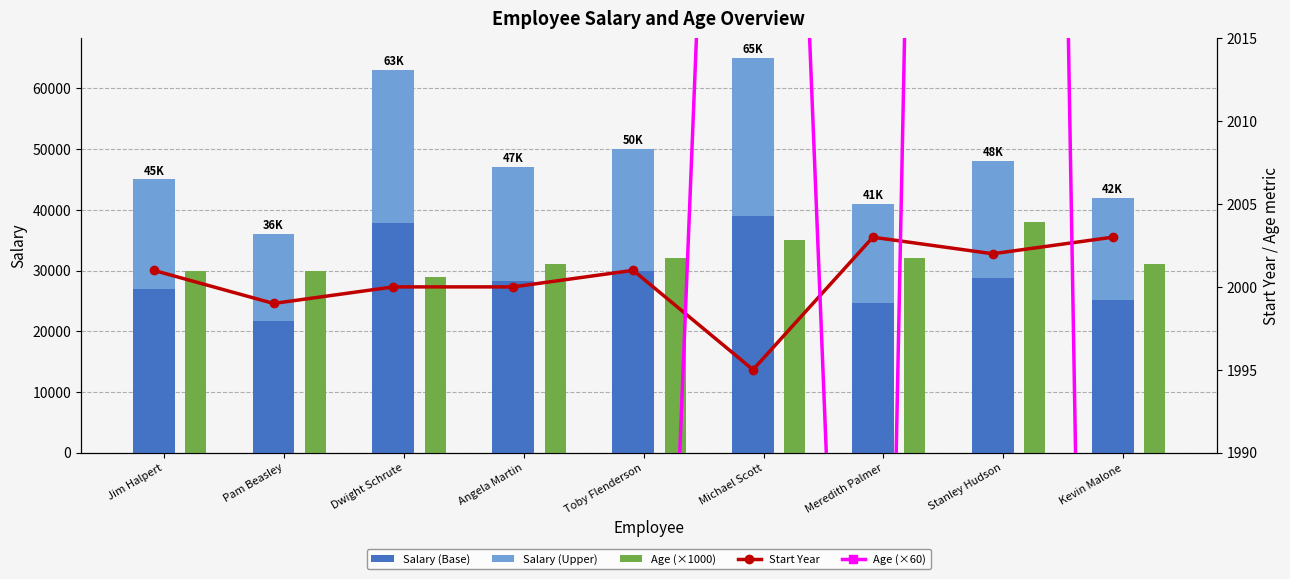

Which has a higher value, Michael Scott or Pam Beasley?

Michael Scott